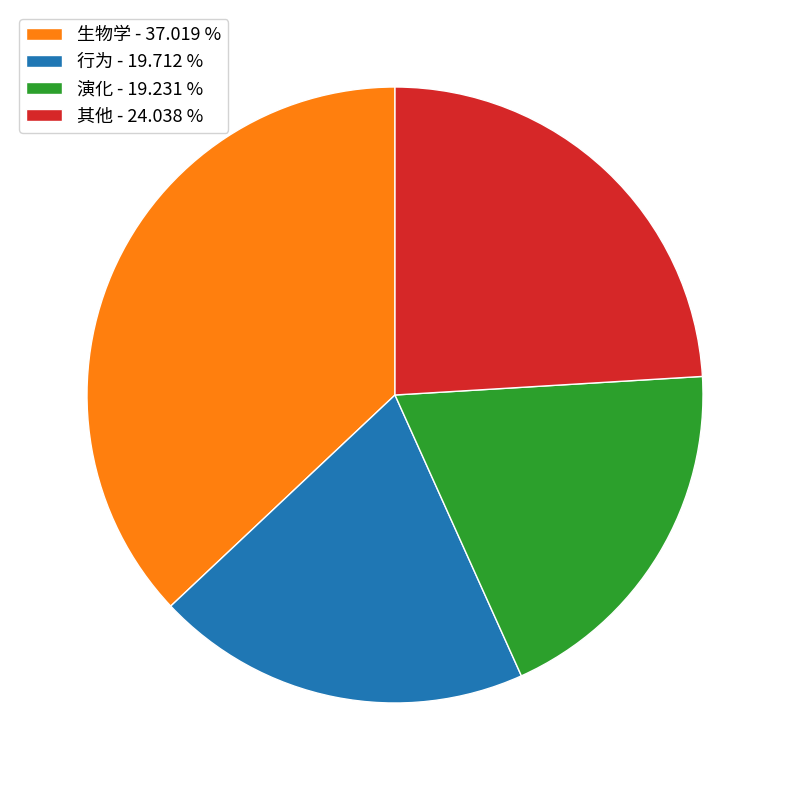

Which category has the biggest portion of the pie?

生物学 - 37.019 %